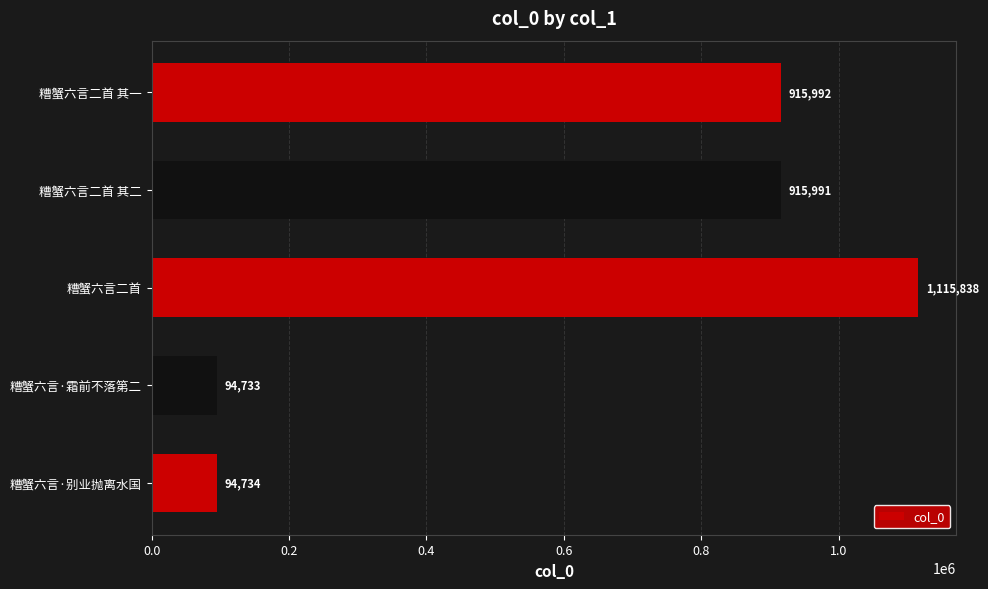

Rank the categories by value from lowest to highest.

糟蟹六言·霜前不落第二, 糟蟹六言·别业抛离水国, 糟蟹六言二首 其二, 糟蟹六言二首 其一, 糟蟹六言二首